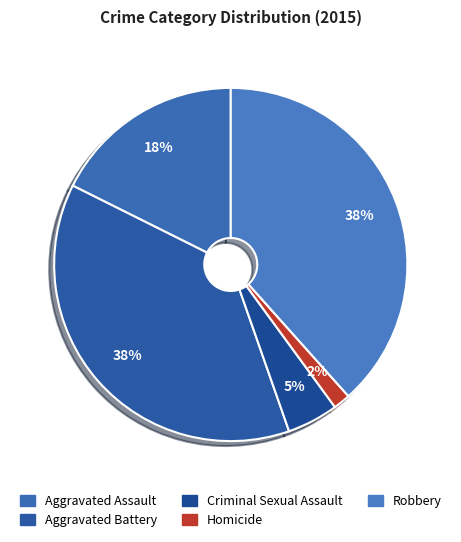

What is the total percentage of Criminal Sexual Assault and Aggravated Battery?

42.4%